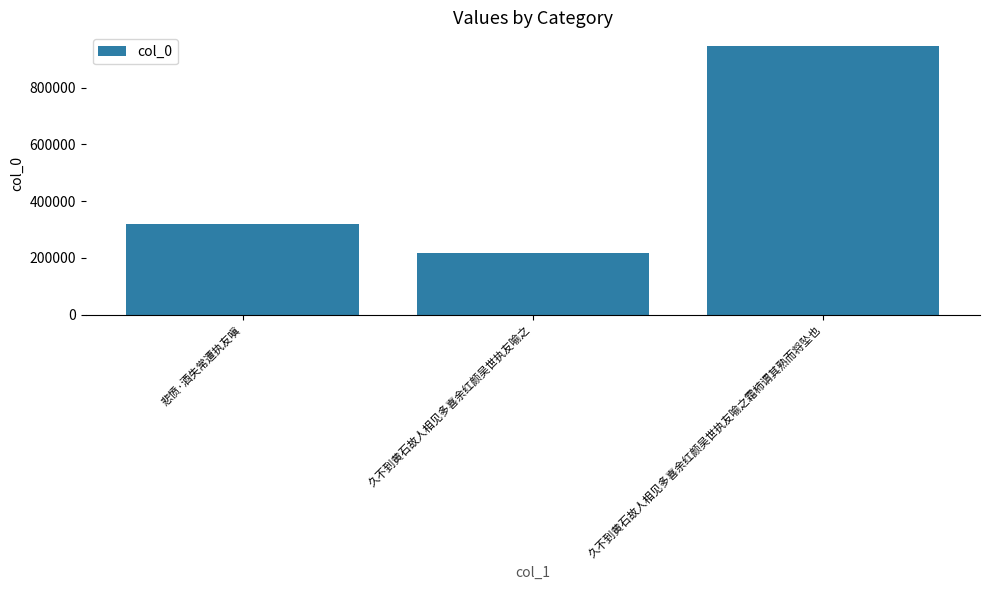

How many series are shown in this chart?

1